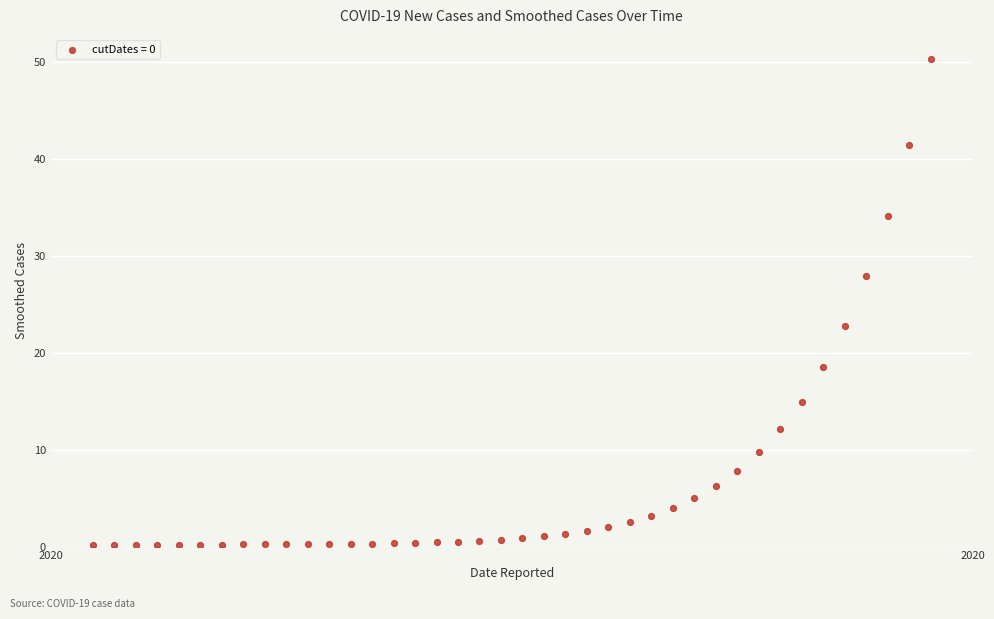

What is the range of X values (max minus min)?

39.0